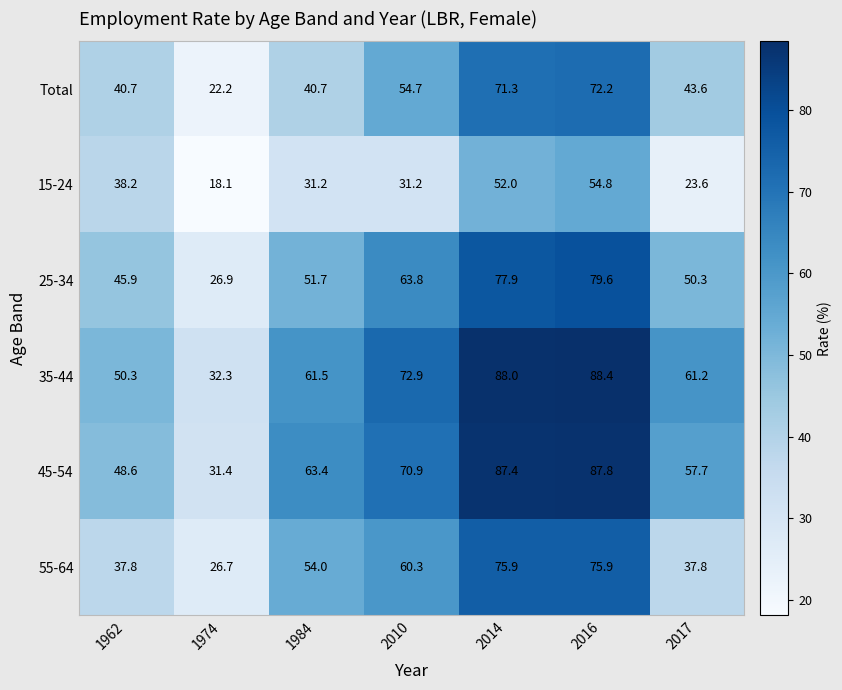

Is it true that 35-44 equals 49.1 at 1974?

False